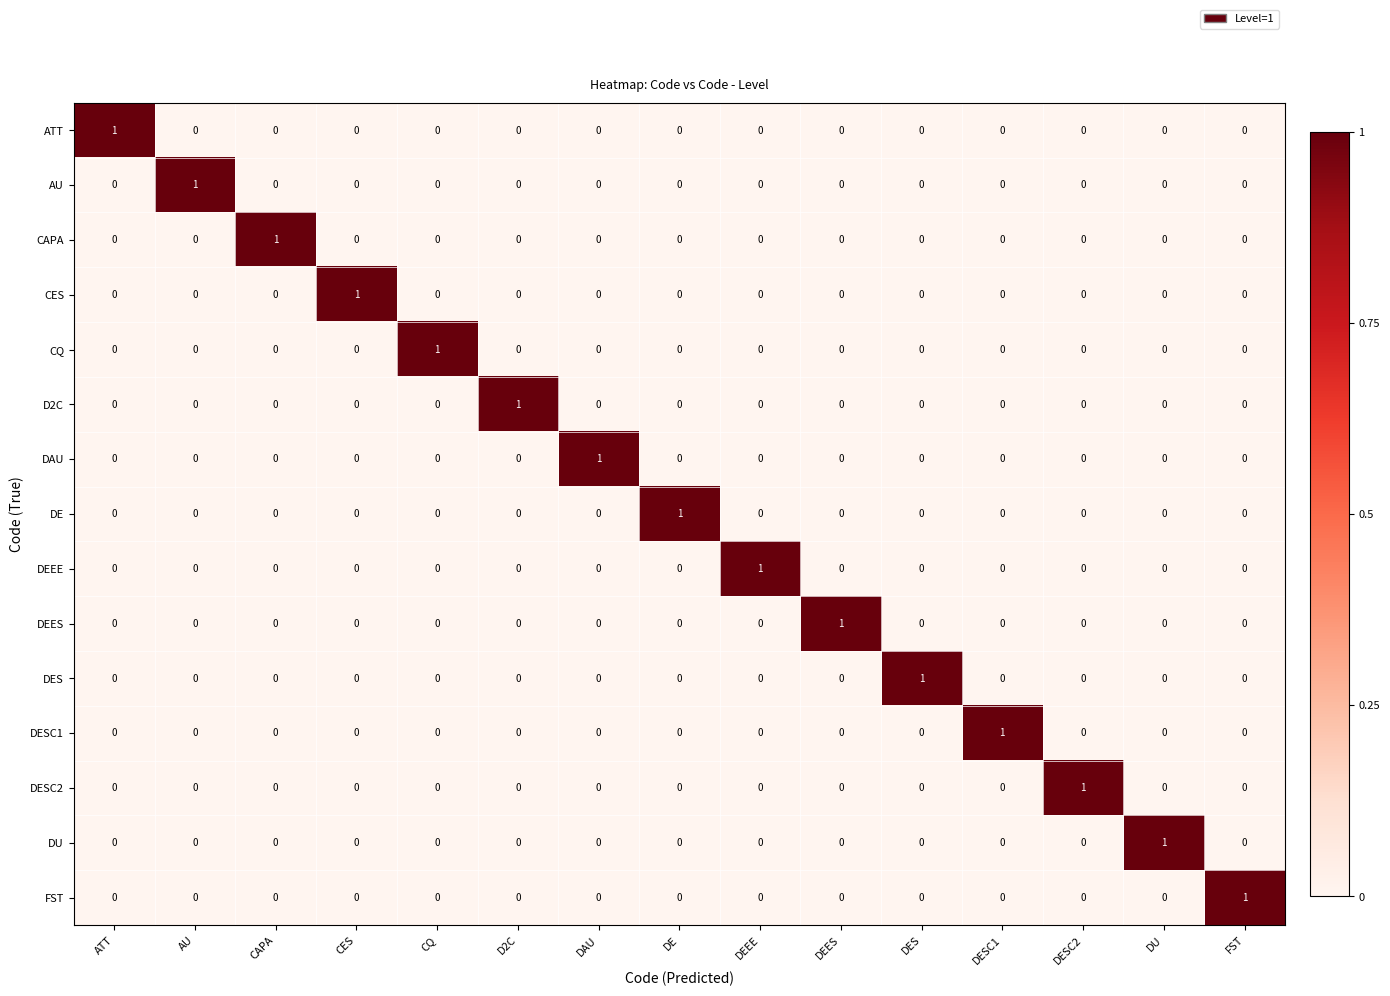

Count the DEEE values in the range 0 to 1.

15